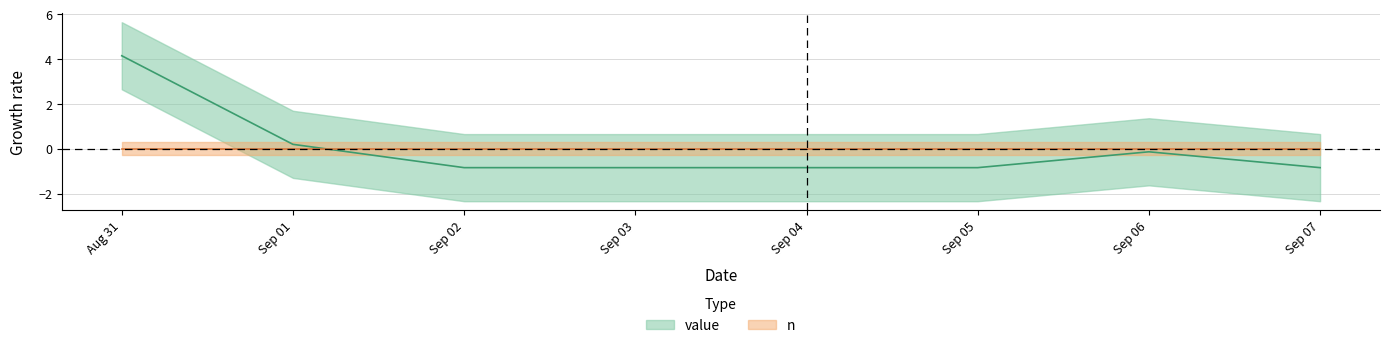

How many data points are above 0?

2